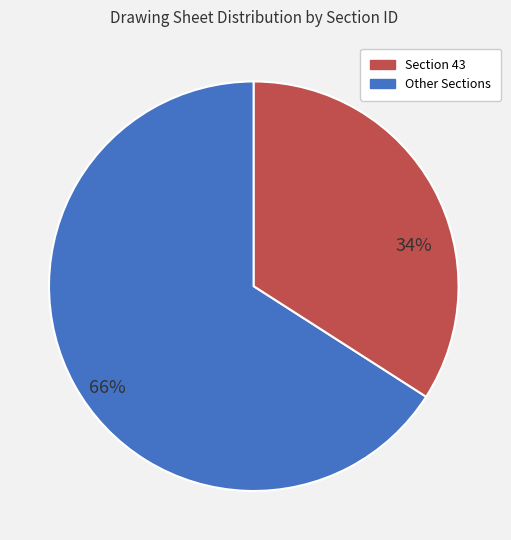

Is there a majority slice in this chart?

Yes